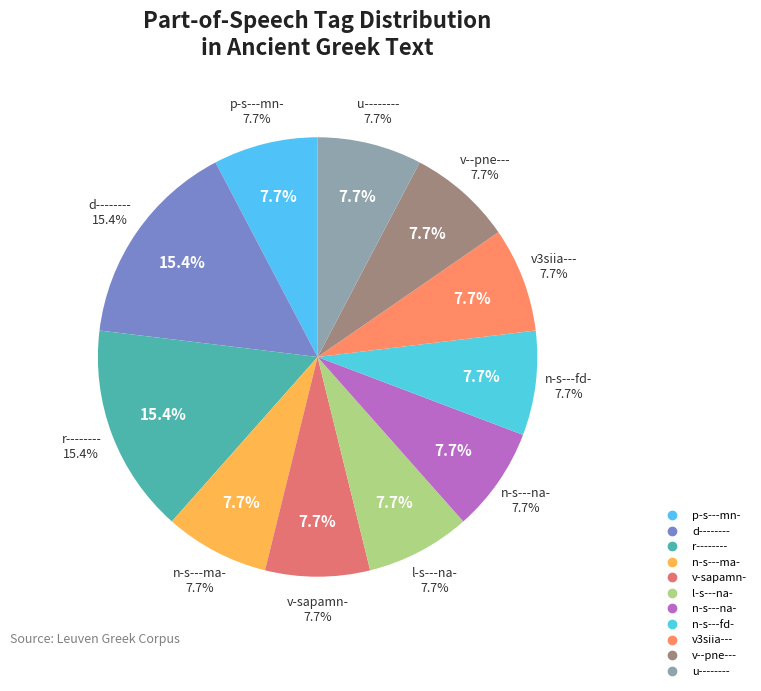

What is the change in value from r-------- to n-s---na-?

-1